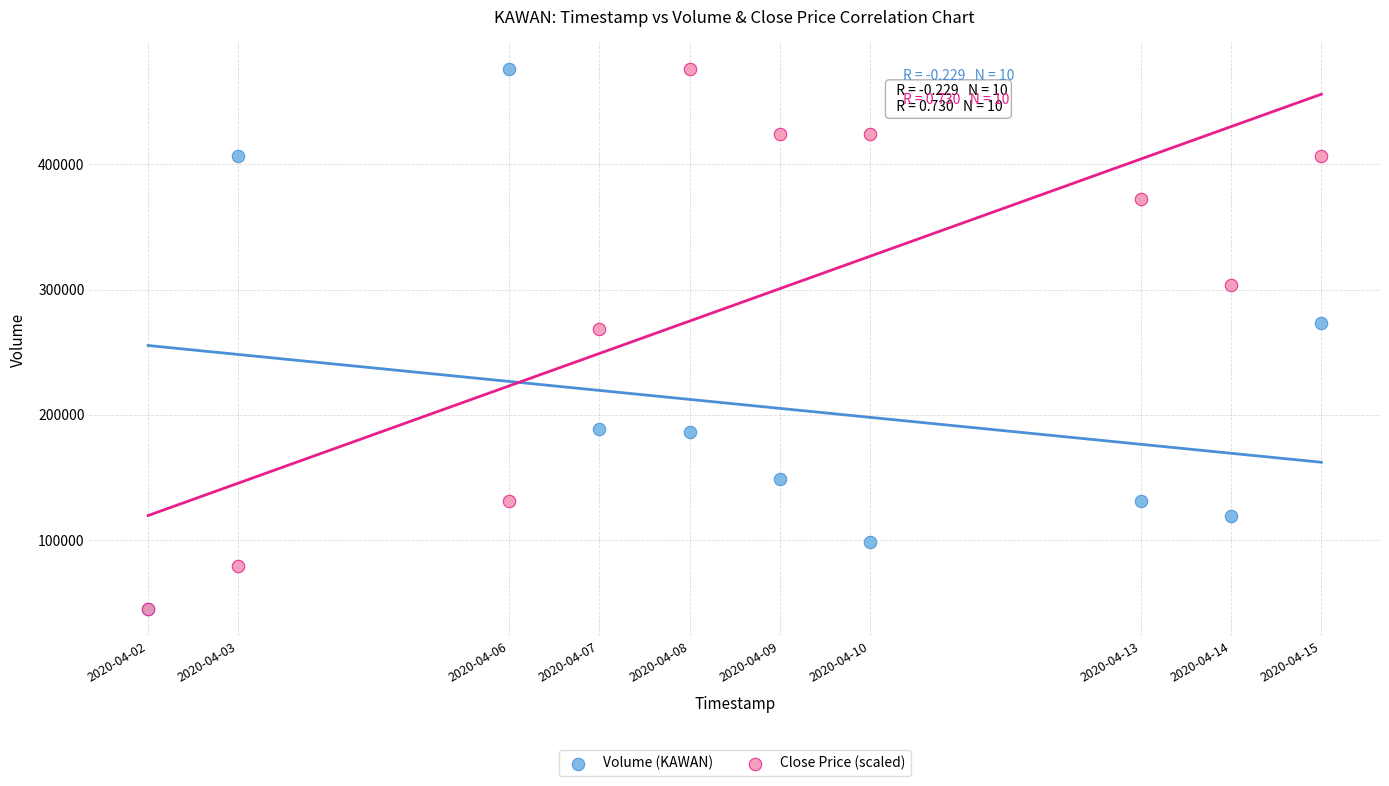

What are all the series names shown in the legend?

Volume (KAWAN), Close Price (scaled)